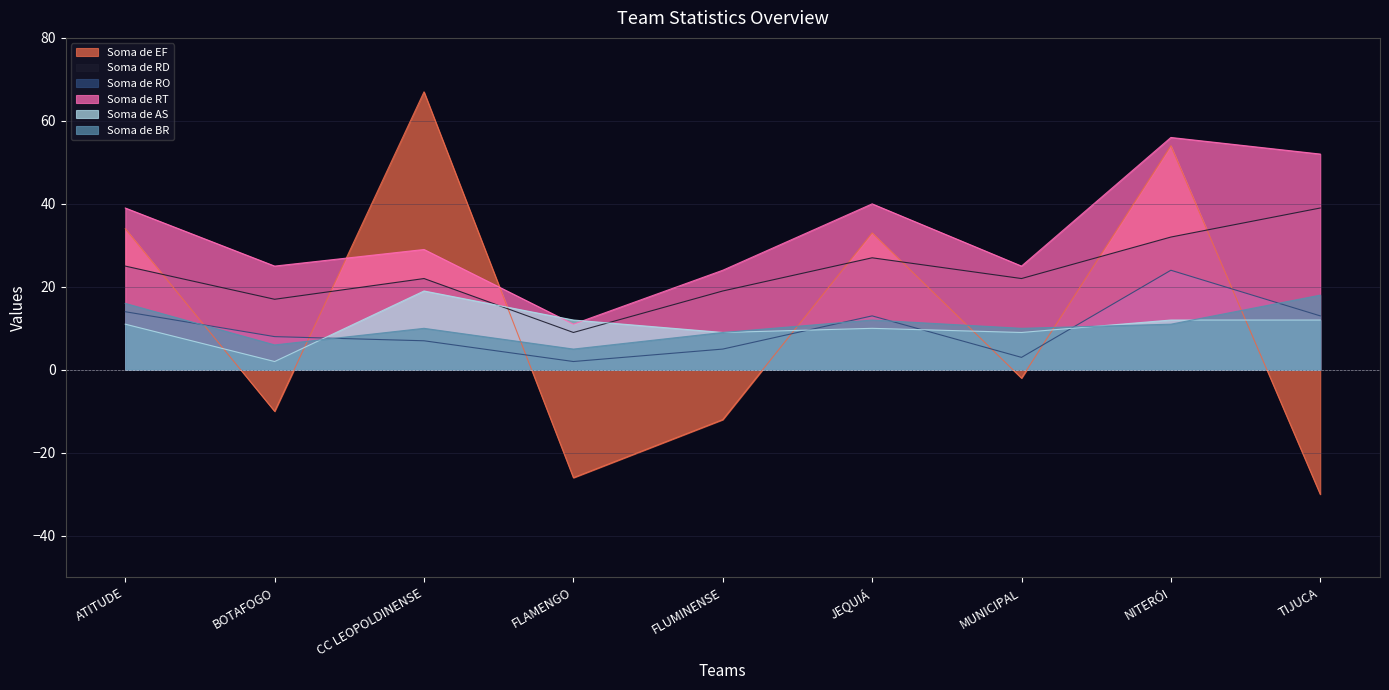

Count the number of data series in this chart.

6